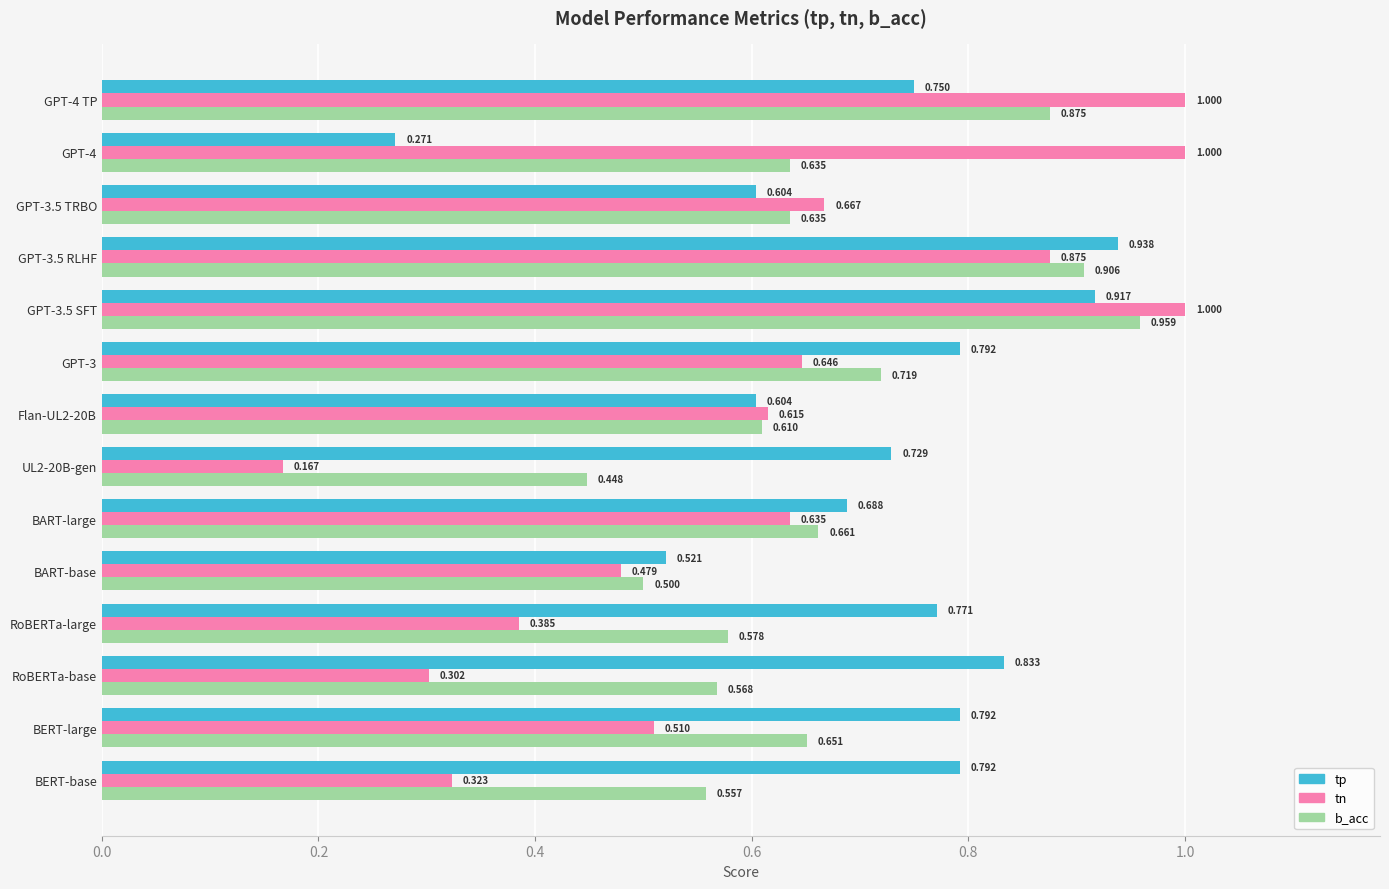

Between GPT-3 and GPT-3.5 RLHF, which series saw the biggest shift?

tn